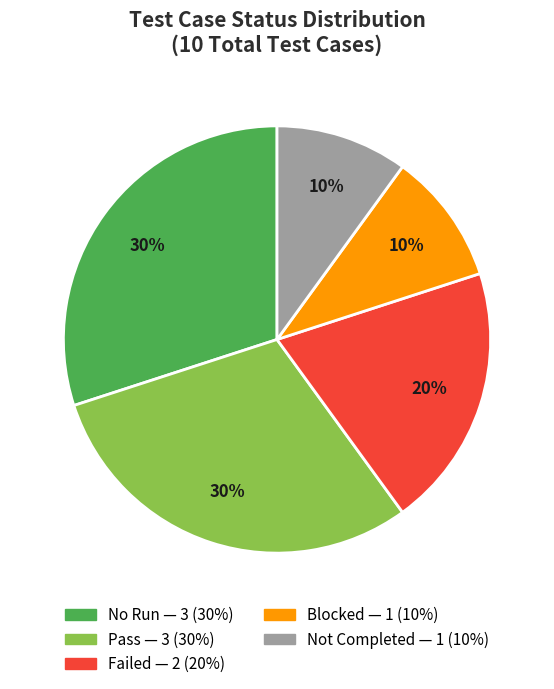

To the nearest percent, what is the average slice percentage?

20%